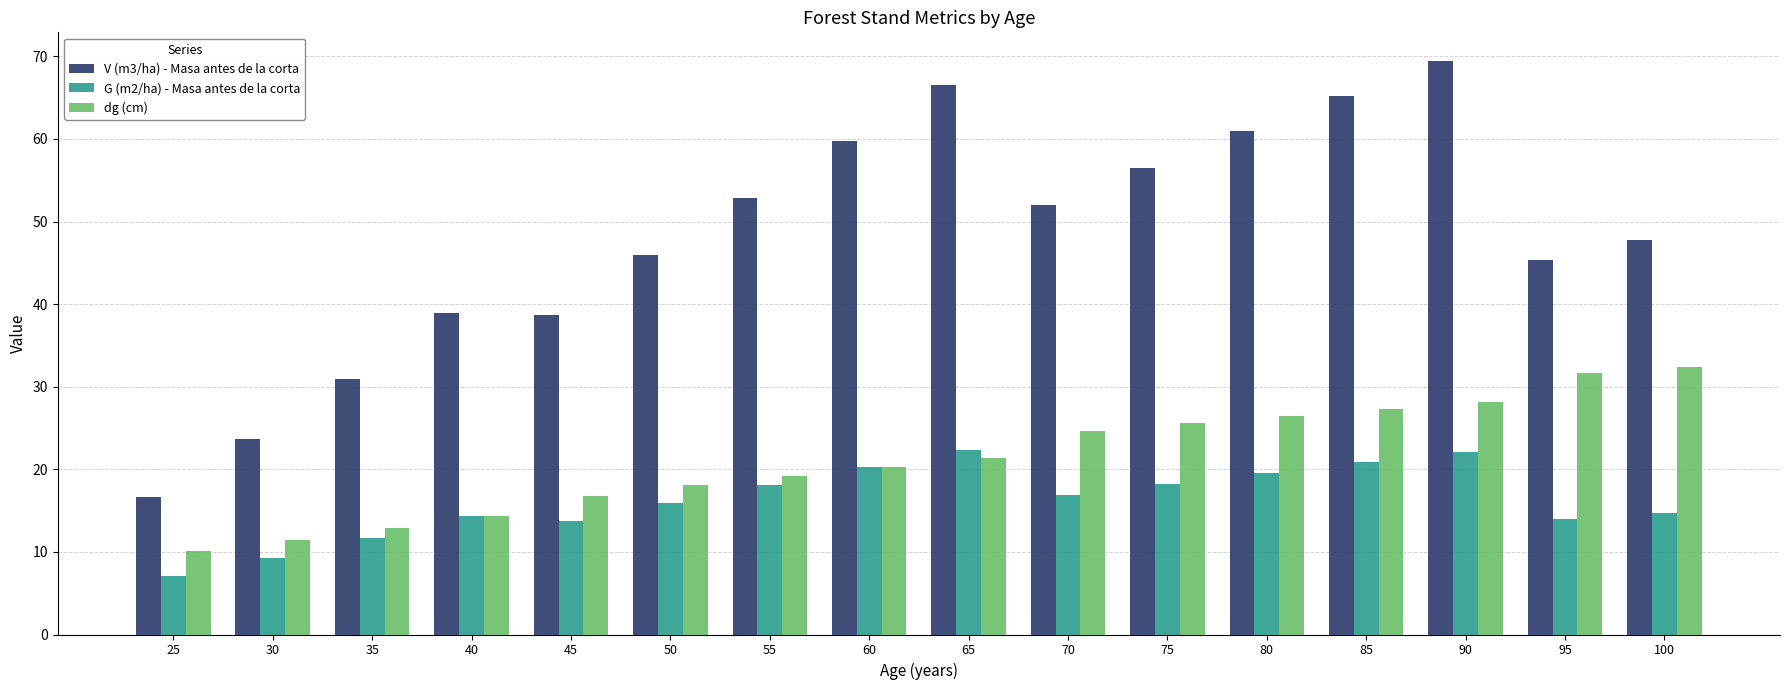

Between 30 and 100, which series saw the biggest shift?

V (m3/ha) - Masa antes de la corta